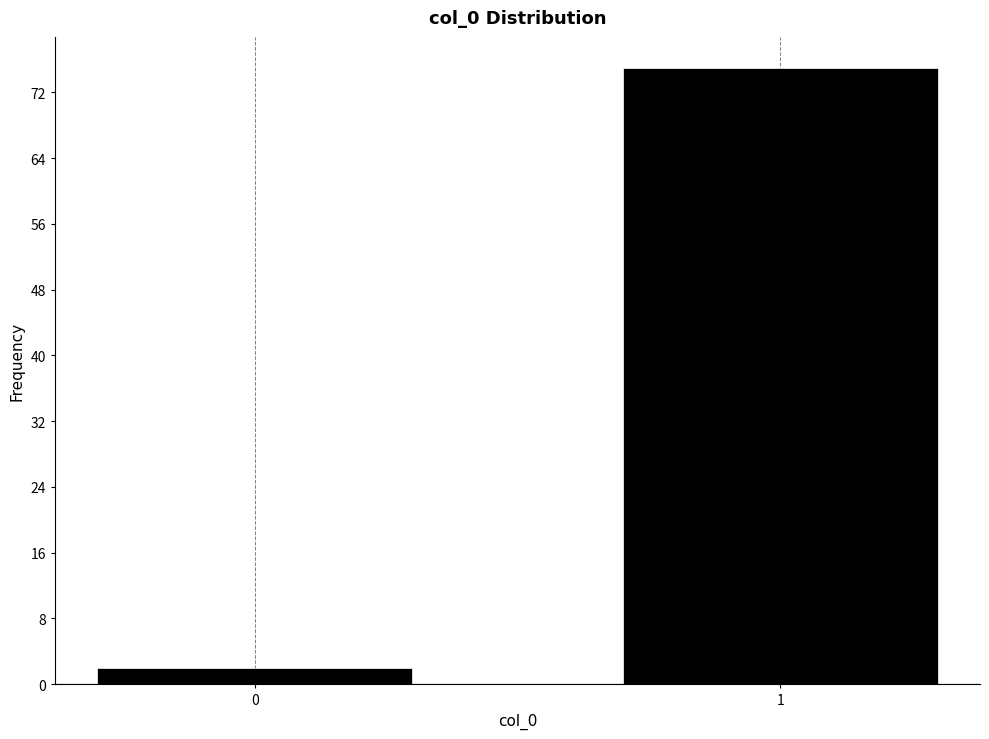

Reading right to left, what are all the values shown in this chart?

75	2